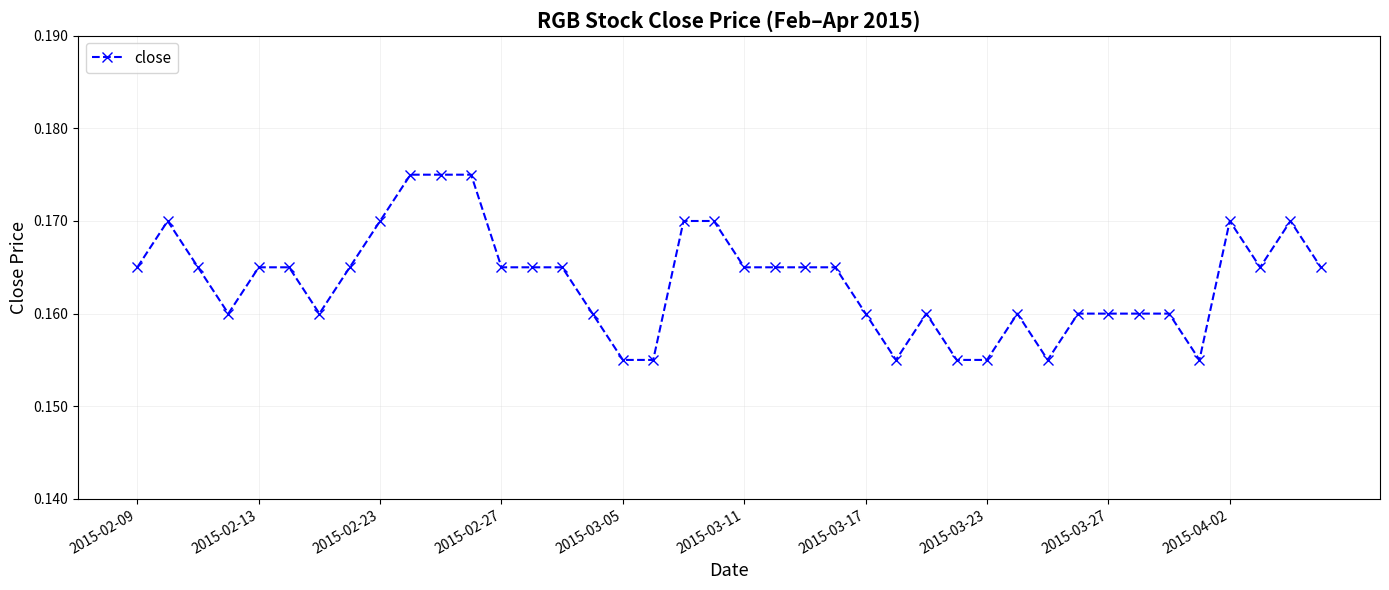

True or false: the data has more than 2 interior local peaks.

True